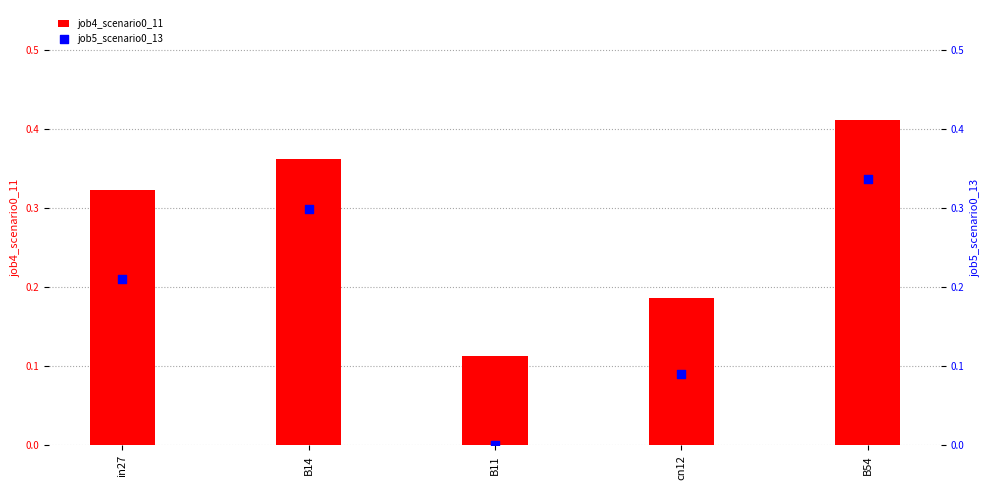

At which category is the sum across all series the highest?

B54